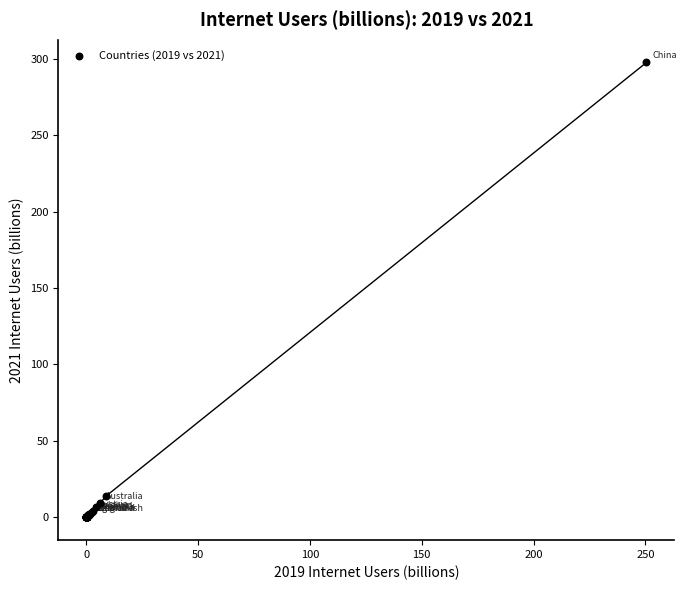

What Y value in the scatter plot is closest to 148?

14.0